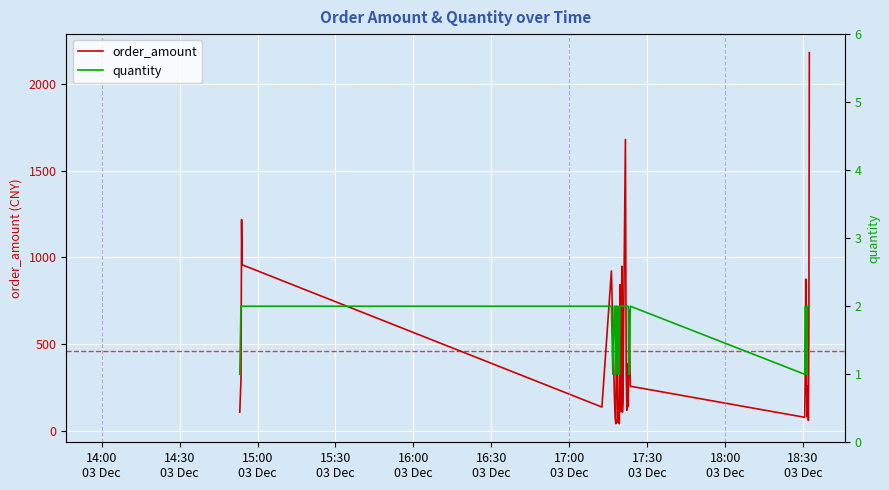

What is the approximate value of order_amount at 28?

549.0